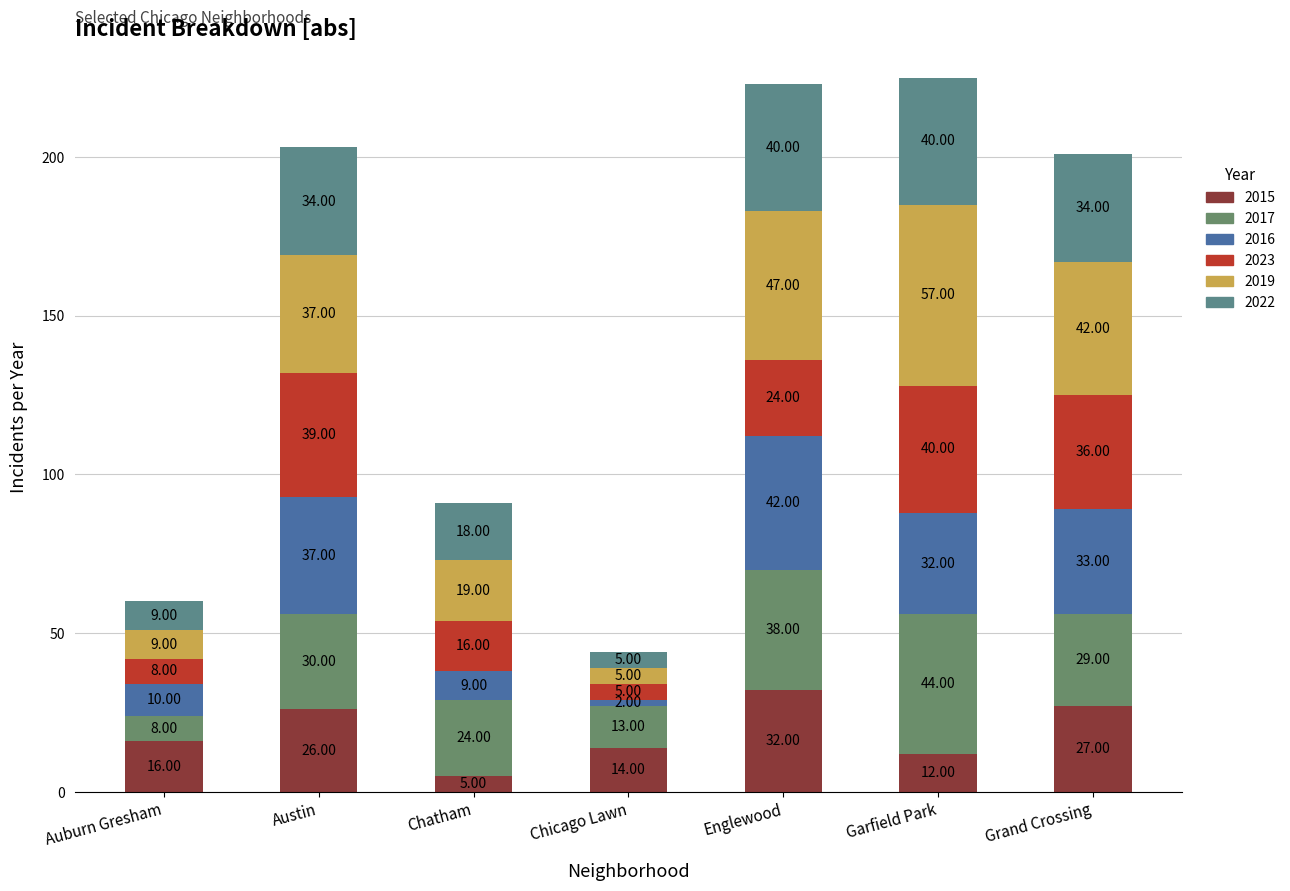

How many categories are shown in the chart?

7